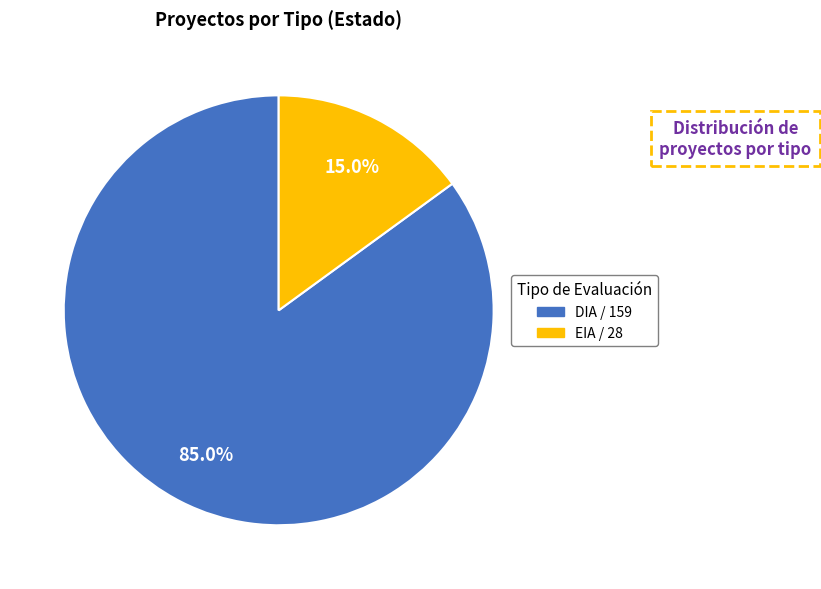

Do DIA and EIA together represent more than half of the pie?

Yes